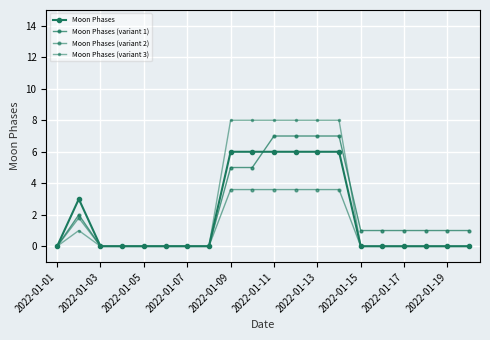

At how many categories does at least one series exceed 1?

7